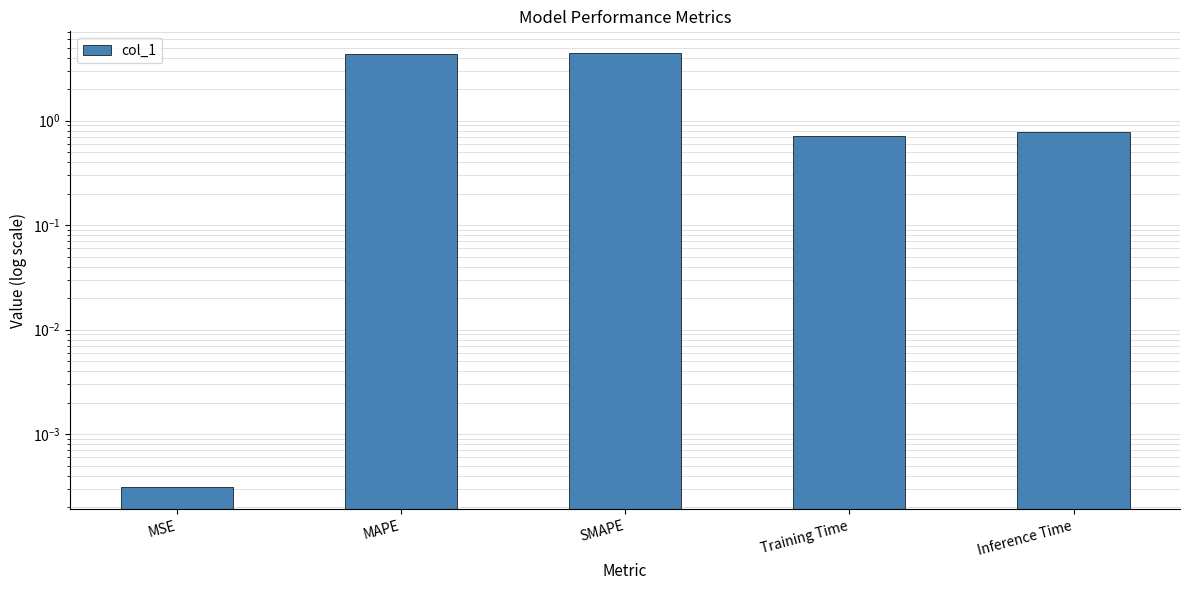

Reading left to right, list all the values displayed in this chart.

MSE=0.0	MAPE=4.3	SMAPE=4.4	Training Time=0.7	Inference Time=0.8